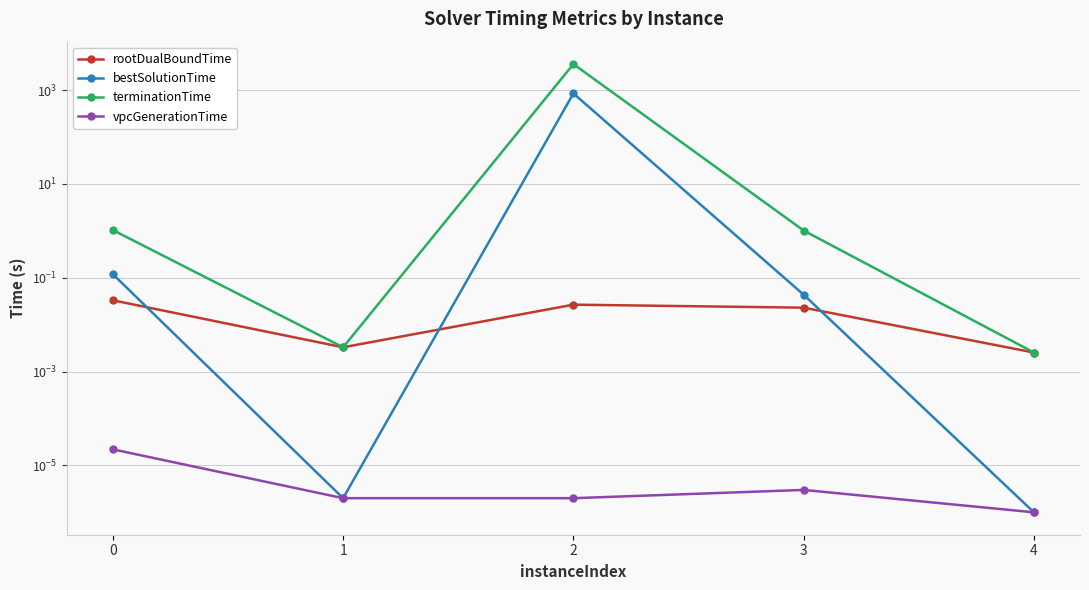

Reading left to right, transcribe all the data shown in this chart.

rootDualBoundTime: 0=0.0	1=0.0	2=0.0	3=0.0	4=0.0
bestSolutionTime: 0=0.1	1=0.0	2=852.5	3=0.0	4=0.0
terminationTime: 0=1.0	1=0.0	2=3600.0	3=1.0	4=0.0
vpcGenerationTime: 0=0.0	1=0.0	2=0.0	3=0.0	4=0.0